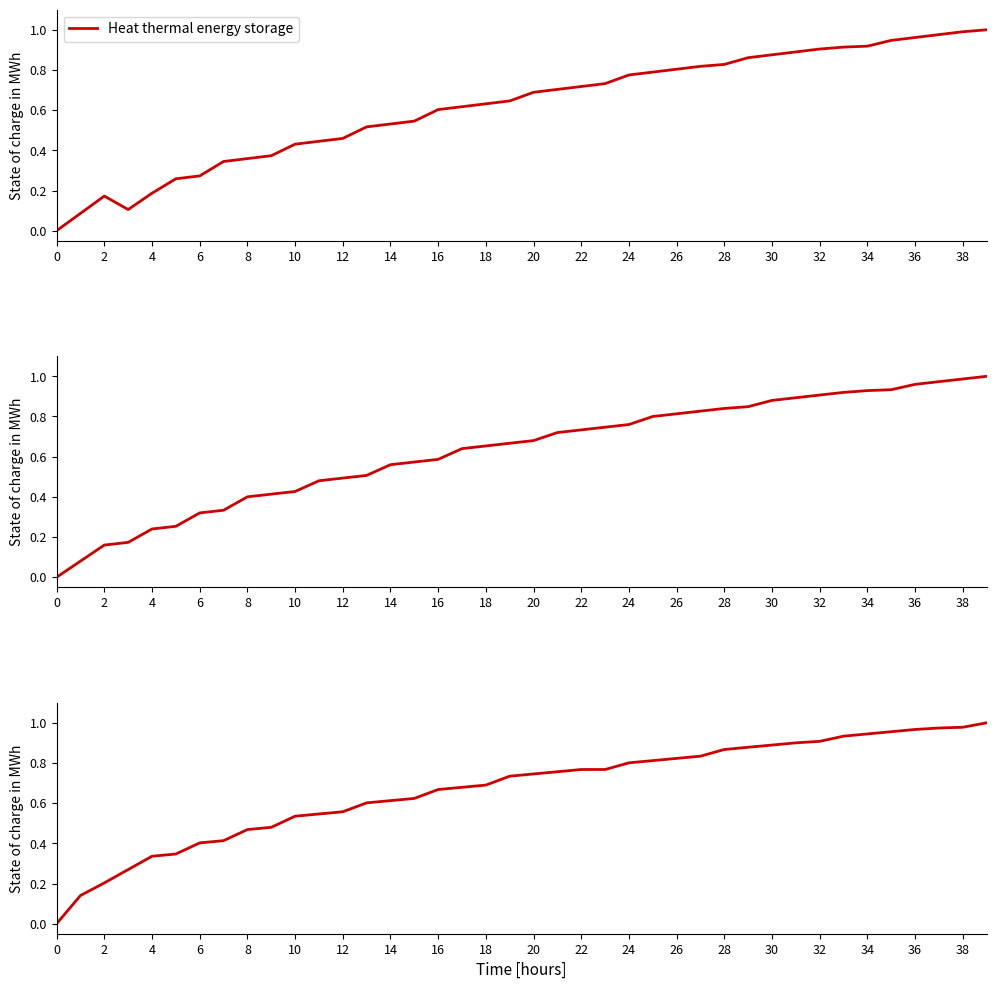

Which series ends up on top after the final intersection of col_18 and col_1?

col_1